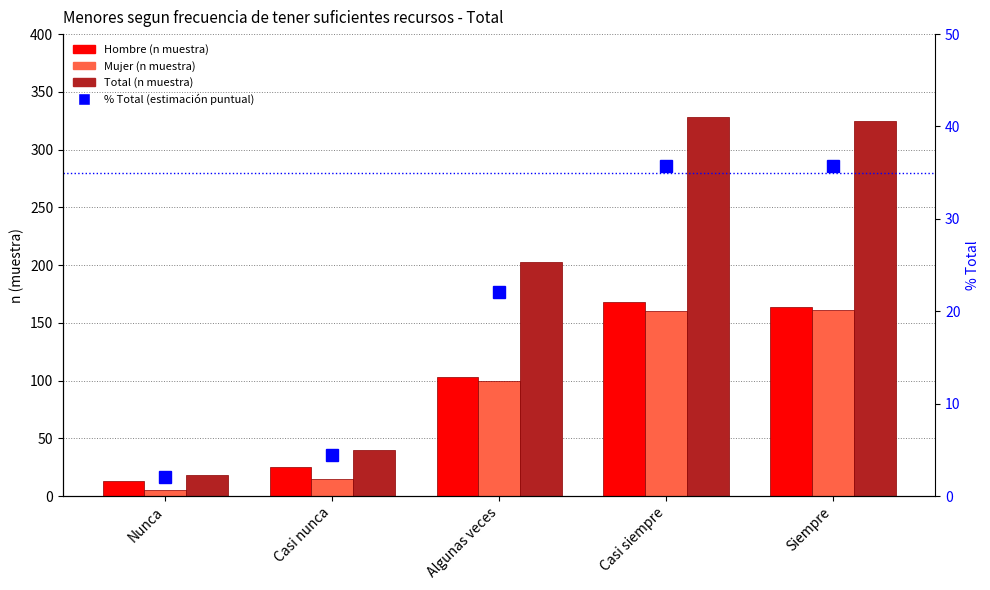

Reading left to right, list all the values displayed in this chart.

Hombre (n muestra): 13.0	25.0	103.0	168.0	164.0
Mujer (n muestra): 5.0	15.0	100.0	160.0	161.0
Total (n muestra): 18.0	40.0	203.0	328.0	325.0
% Total (estimación puntual): 2.1	4.5	22.0	35.7	35.7